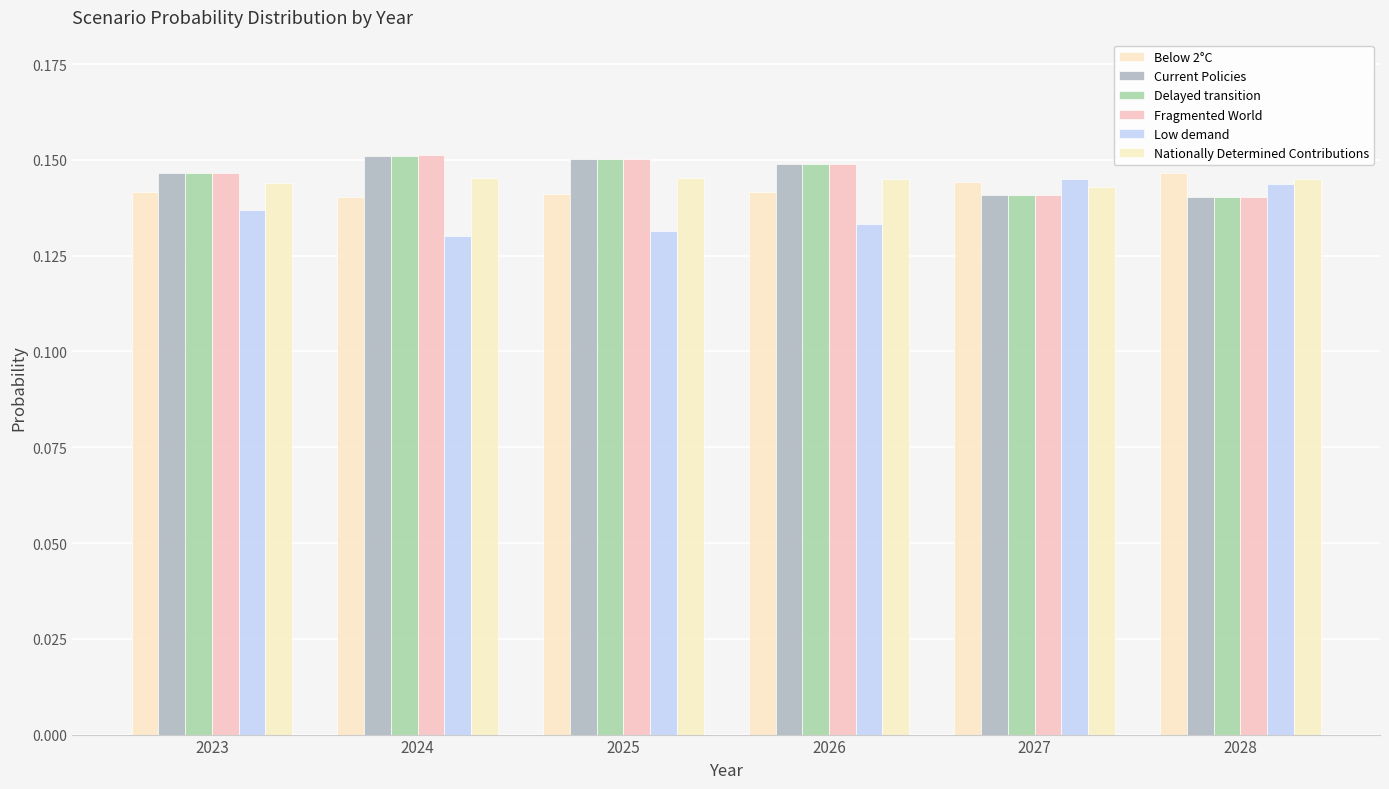

Rank the series by their maximum value, from lowest to highest.

Low demand, Nationally Determined Contributions, Below 2°C, Current Policies, Delayed transition, Fragmented World